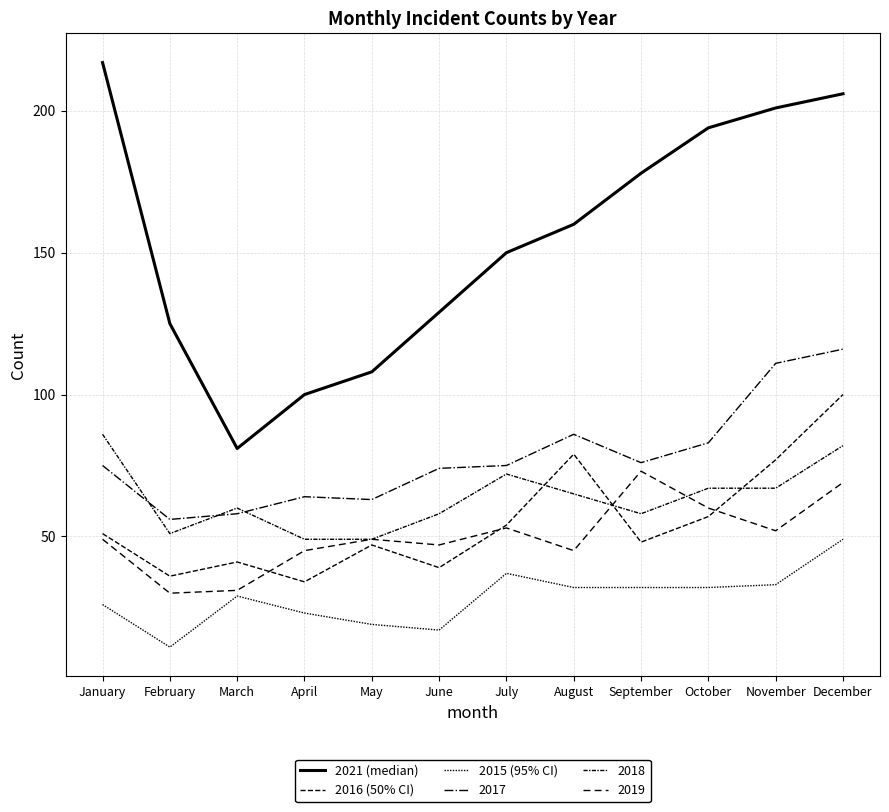

Reading left to right, extract all data points from this chart.

2015: January=26	February=11	March=29	April=23	May=19	June=17	July=37	August=32	September=32	October=32	November=33	December=49
2016: January=51	February=36	March=41	April=34	May=47	June=39	July=54	August=79	September=48	October=57	November=77	December=100
2017: January=75	February=56	March=58	April=64	May=63	June=74	July=75	August=86	September=76	October=83	November=111	December=116
2018: January=86	February=51	March=60	April=49	May=49	June=58	July=72	August=65	September=58	October=67	November=67	December=82
2019: January=49	February=30	March=31	April=45	May=49	June=47	July=53	August=45	September=73	October=60	November=52	December=69
2021: January=217	February=125	March=81	April=100	May=108	June=129	July=150	August=160	September=178	October=194	November=201	December=206